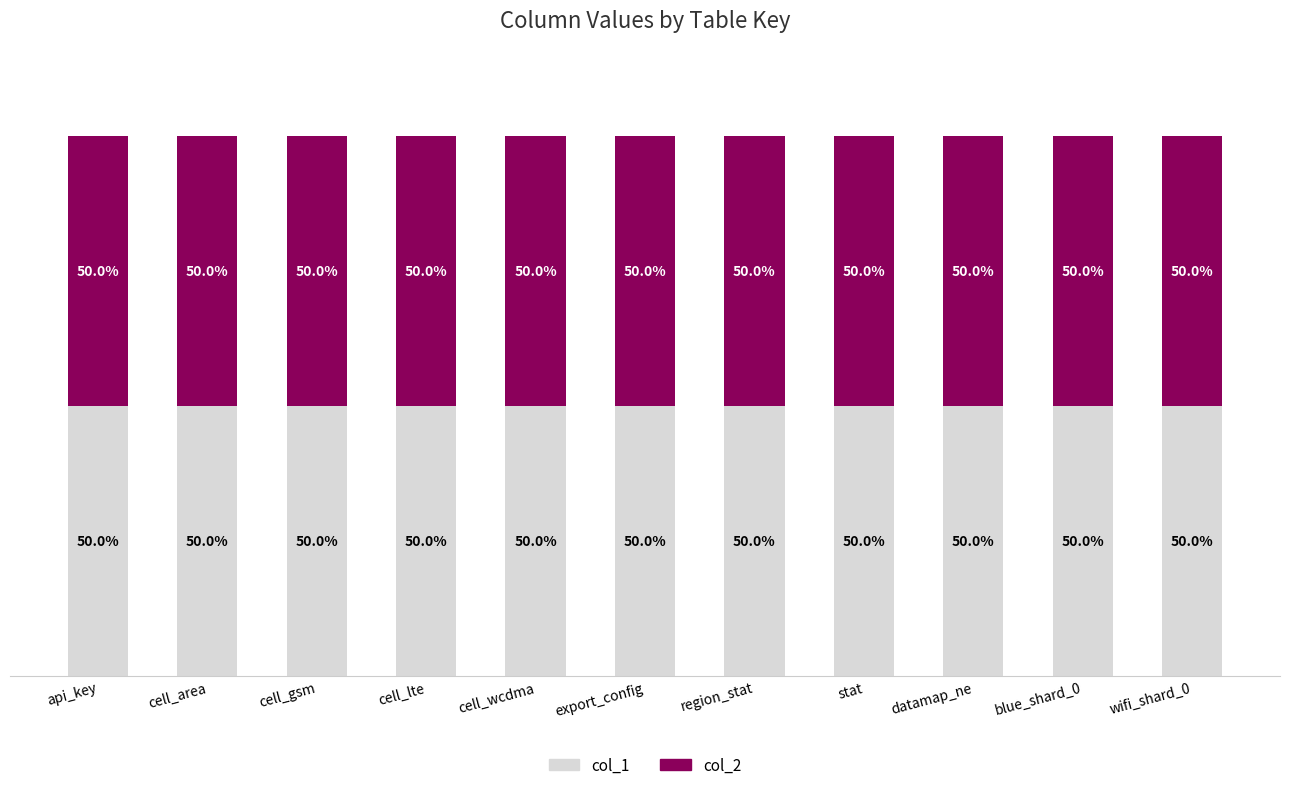

What is the label of the 11th bar from the left?

wifi_shard_0